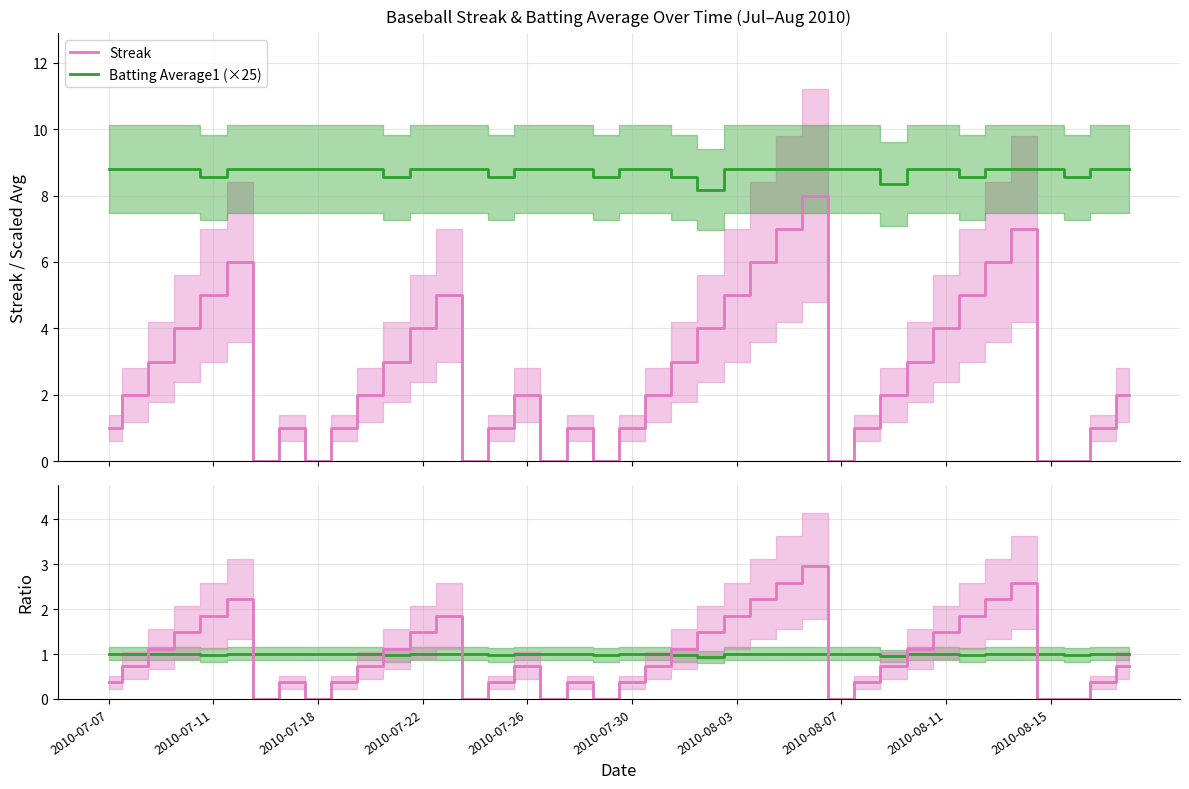

True or false: Streak ratio and Batting Average1 (×25) cross at least once.

False